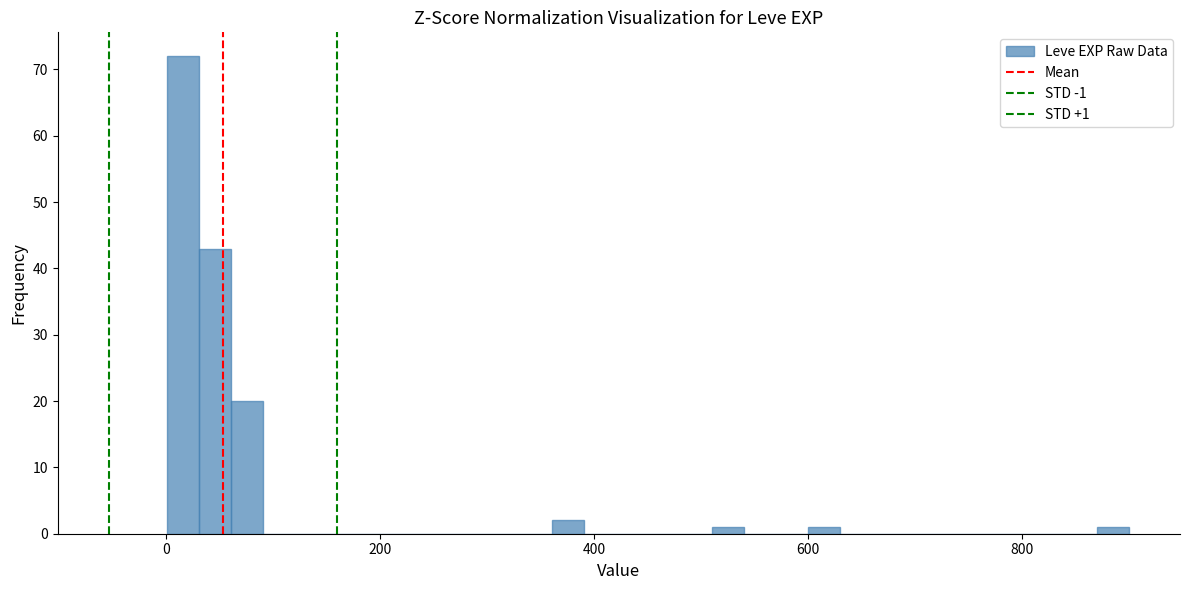

Around what value on the x-axis is the tallest bar? Give the approximate position of its centre, as read against the axis.

20